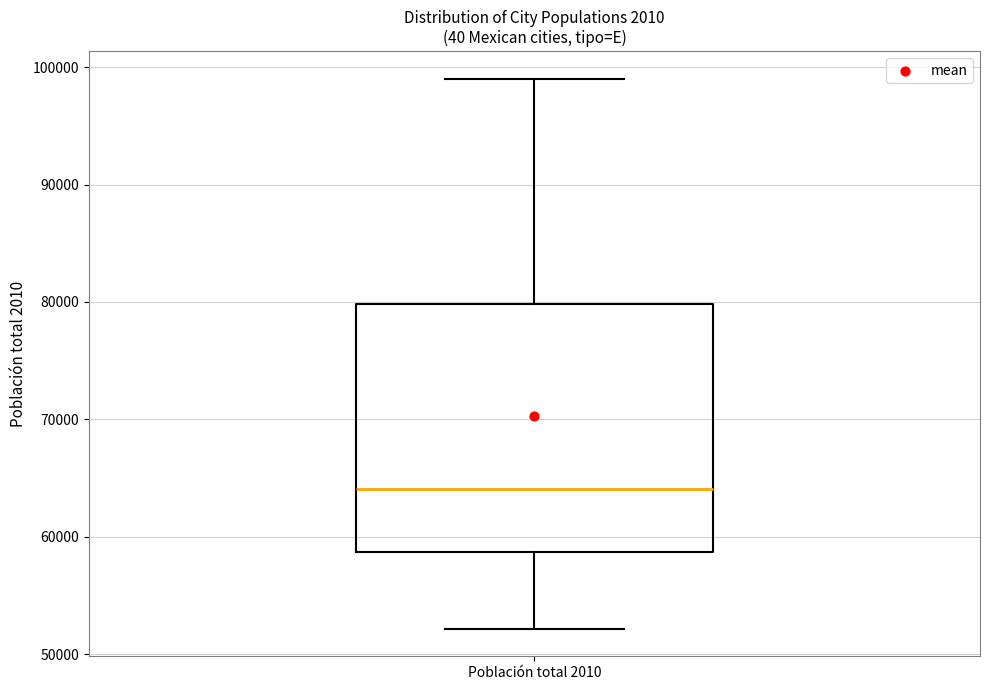

Transcribe this box plot: give where the median line is, the range the box spans, and where the two whiskers end, as read against the y-axis. The values are not printed on the chart, so give them approximately, as read against the axis.

median 64000, box 59000 to 80000, whiskers 52000 to 99000